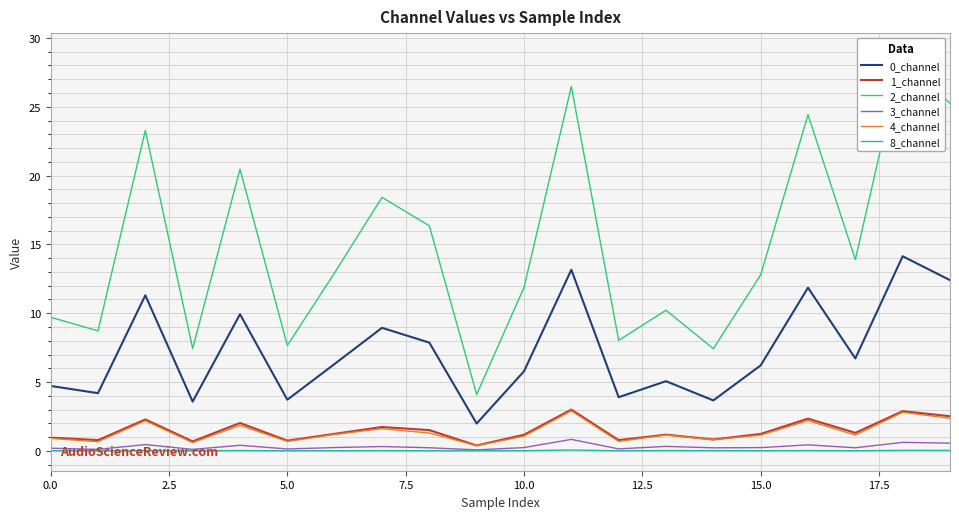

How many data points in 4_channel are above 1?

13